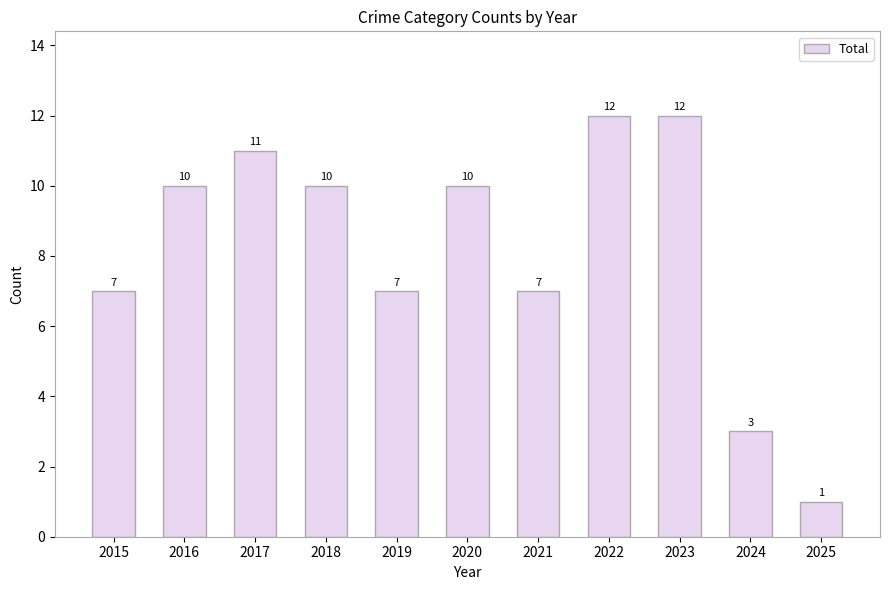

What is the difference between the second highest and second lowest values?

9